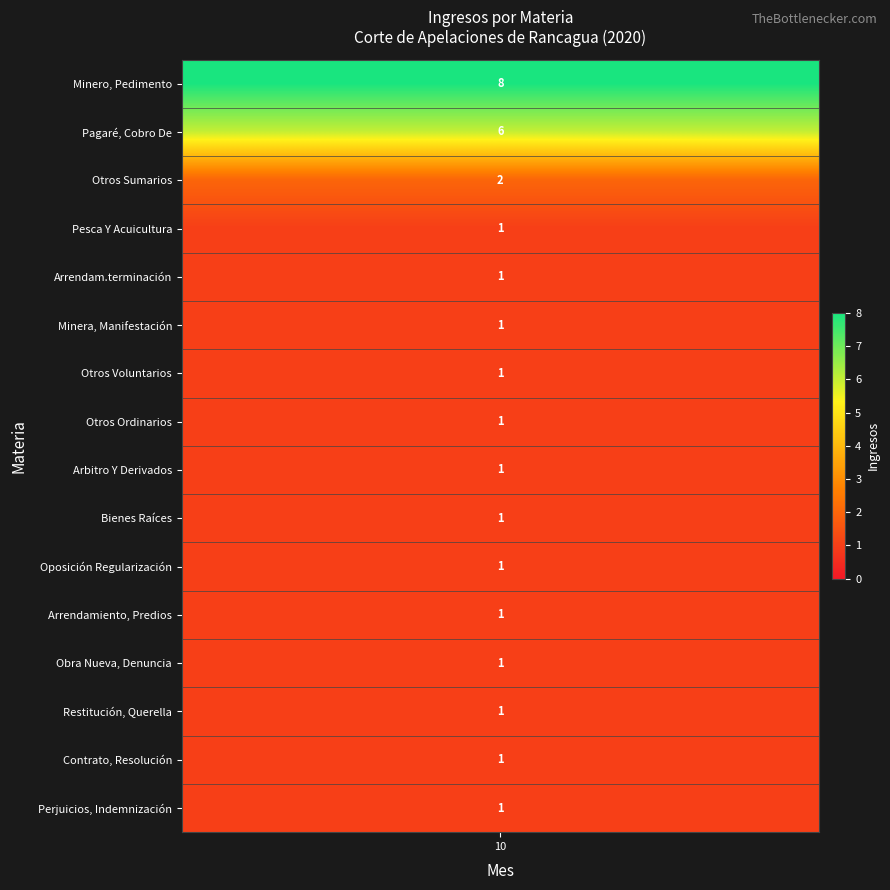

What is the smallest value displayed?

1